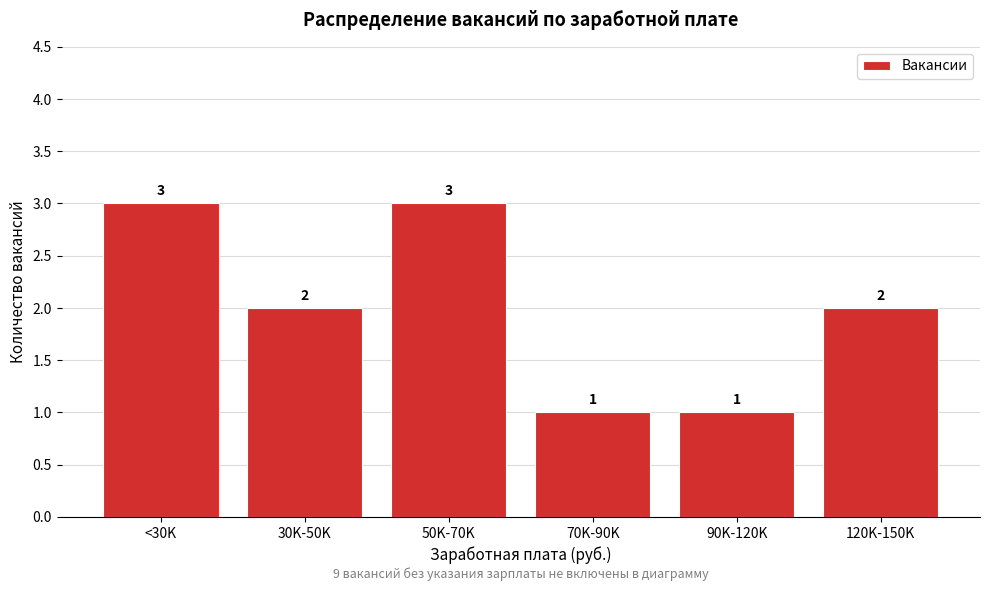

Reading left to right, list all the values displayed in this chart.

<30K=3	30K-50K=2	50K-70K=3	70K-90K=1	90K-120K=1	120K-150K=2